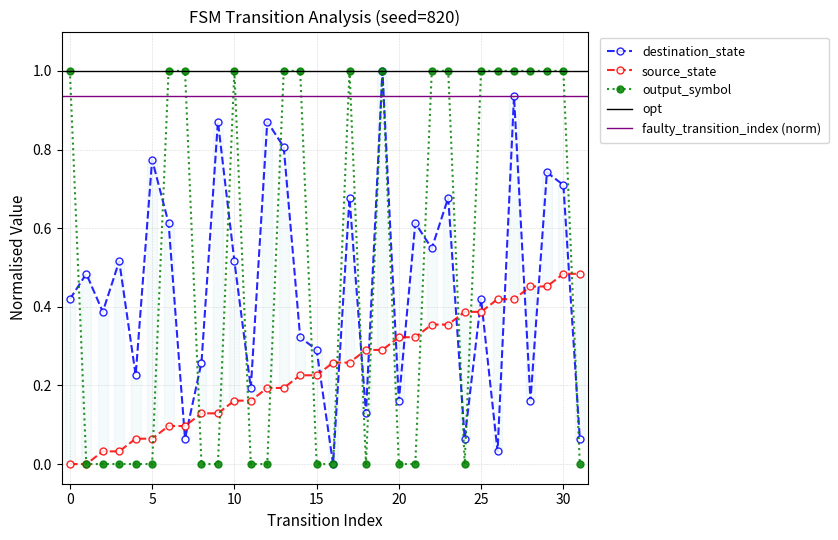

Rank the series by their average value, from highest to lowest.

output_symbol, destination_state, source_state